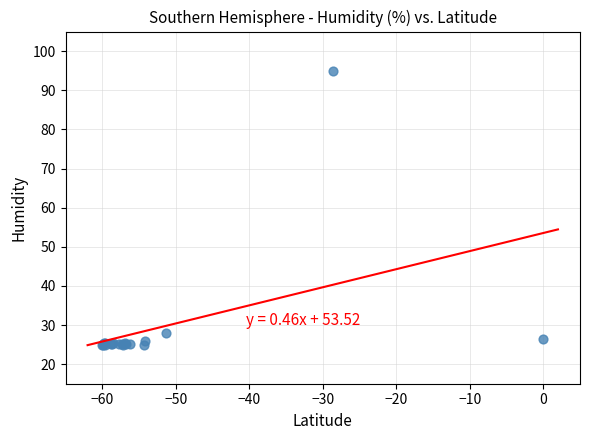

What Y value in the scatter plot is closest to 60?

27.9